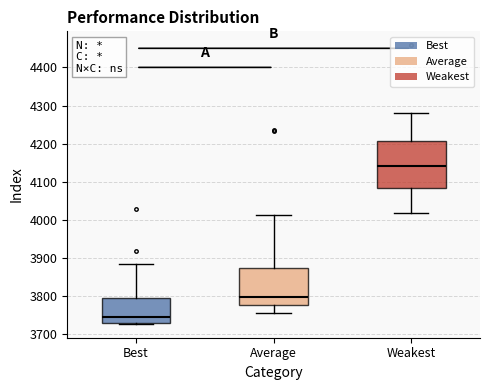

Where is the lower edge of the box for Best on the y-axis? The values are not printed on the chart, so give them approximately, as read against the axis.

3730